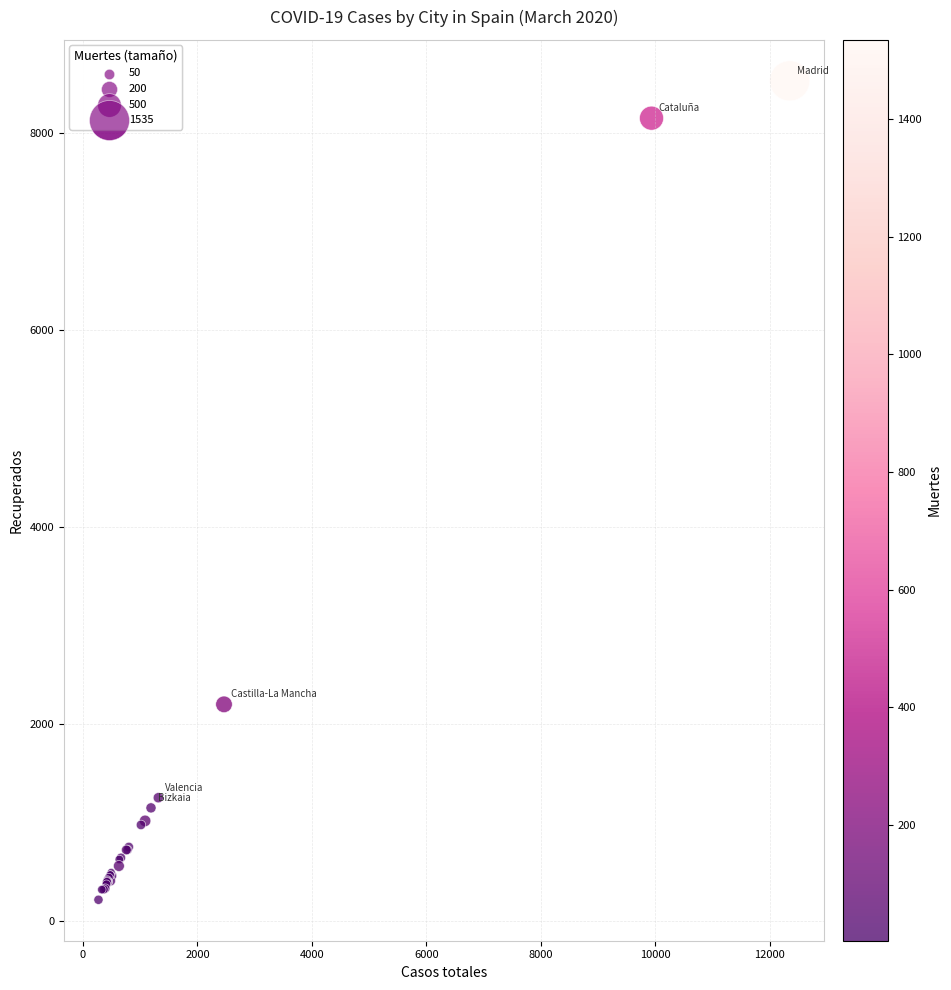

What Y value in the scatter plot is closest to 4369?

2196